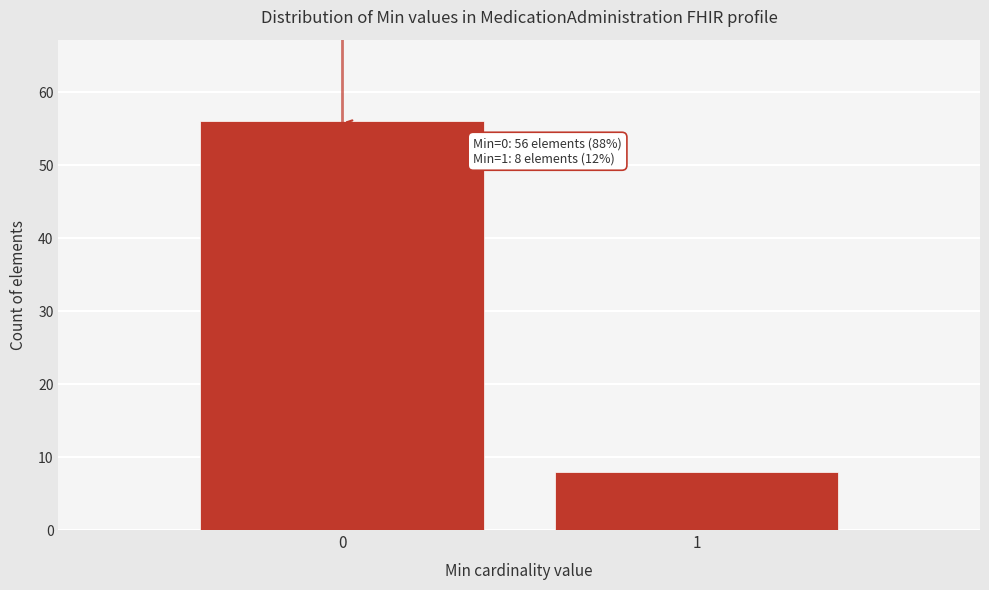

Reading left to right, extract all data points from this chart.

0=56	1=8